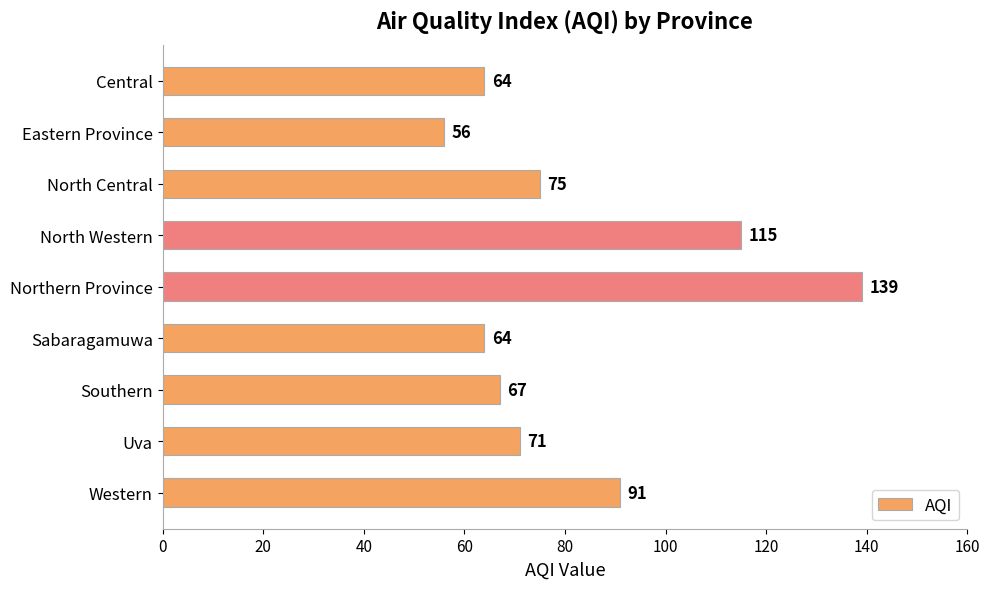

Reading top to bottom, what are all the values shown in this chart?

64	56	75	115	139	64	67	71	91